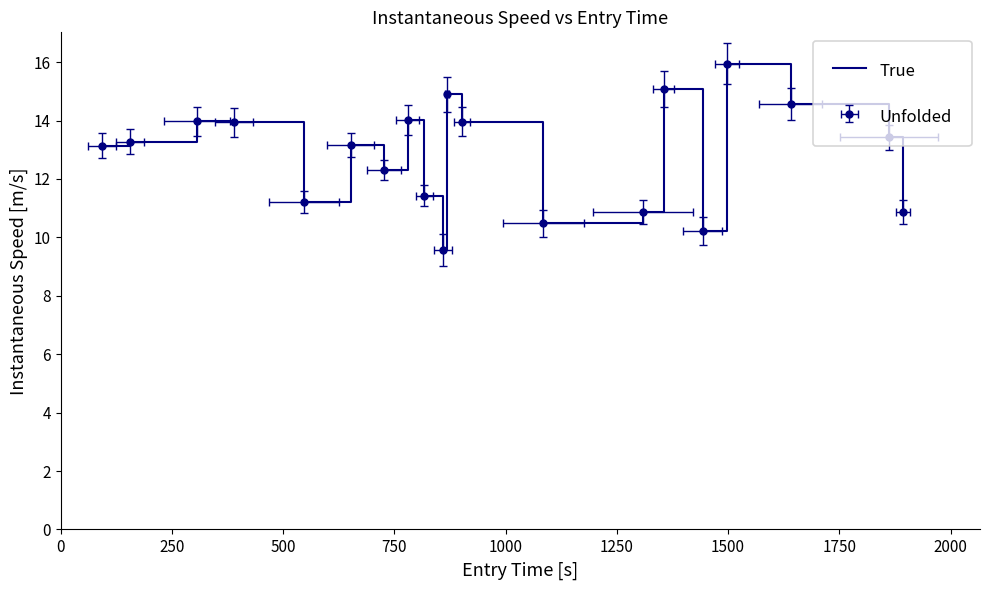

What is the difference between the maximum and minimum values?

6.4